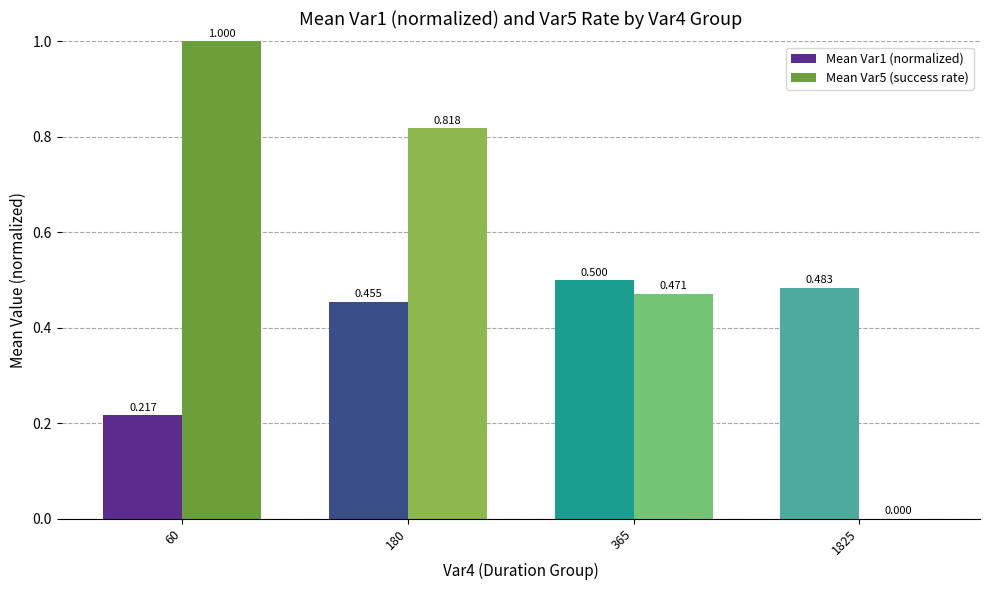

How many distinct data groups are displayed?

2